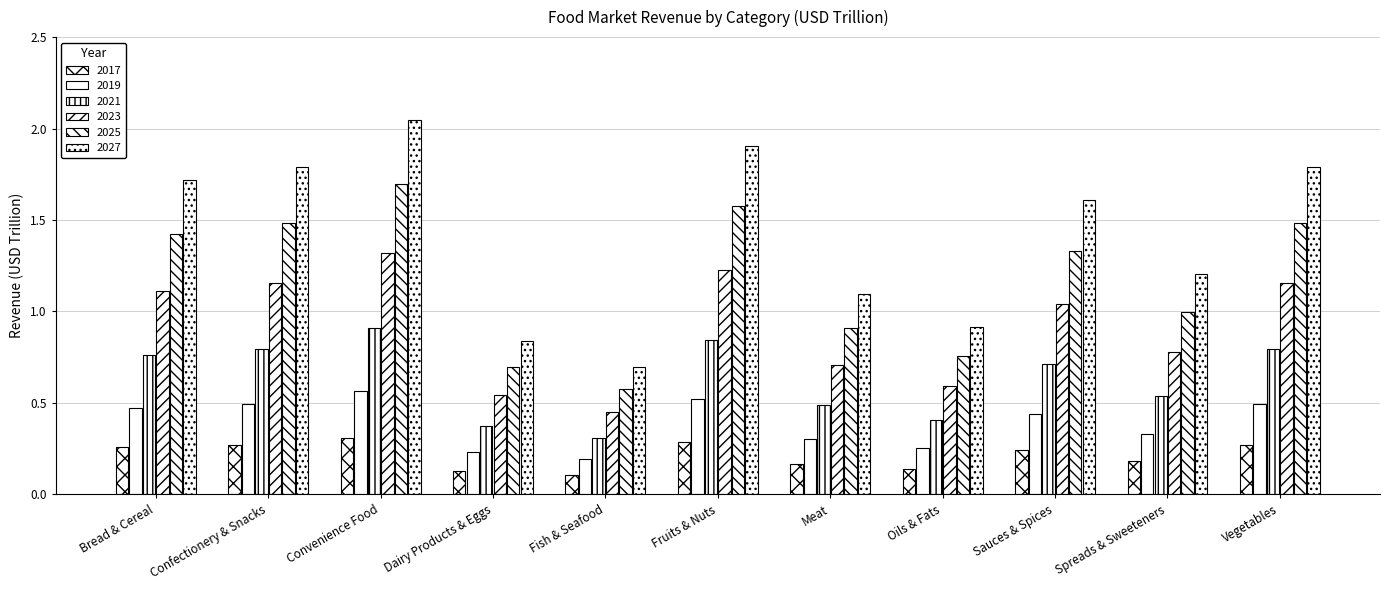

How many series are shown in this chart?

6